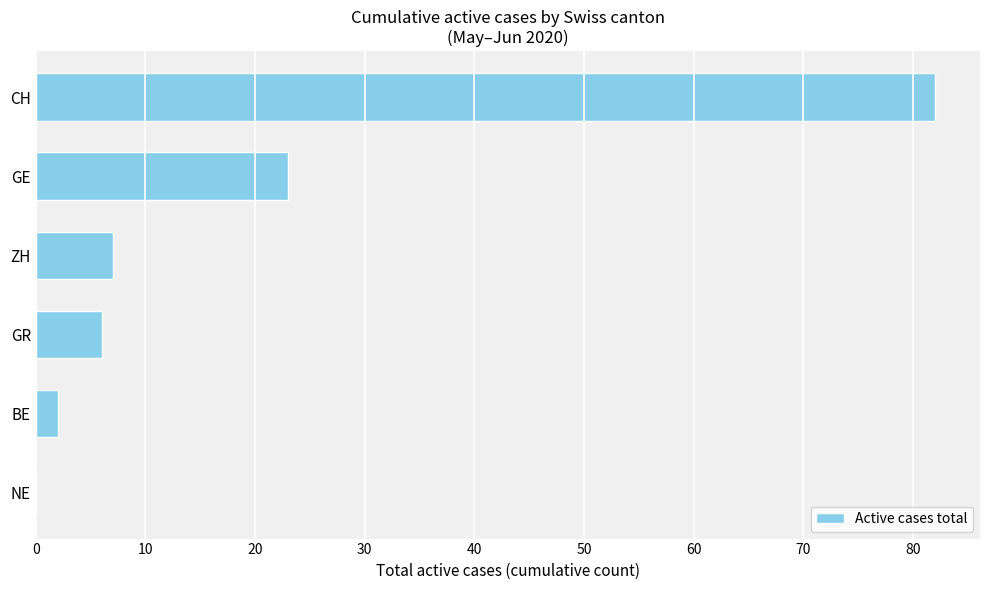

At which label is the value closest to 41?

GE